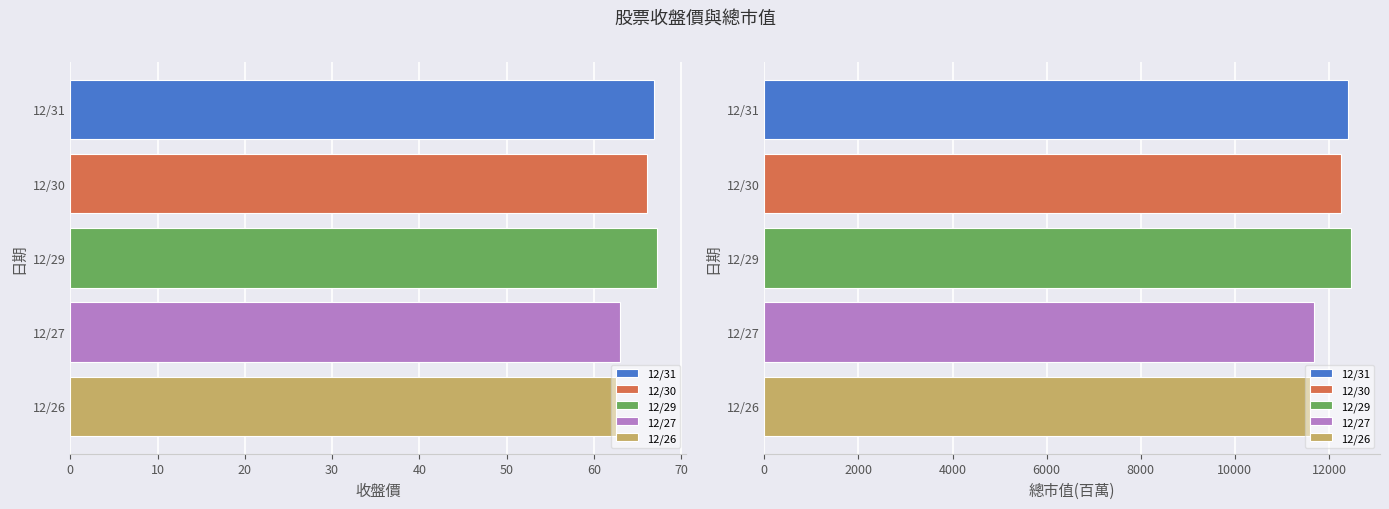

What is the sum of all 總市值(百萬) values?

60389.0